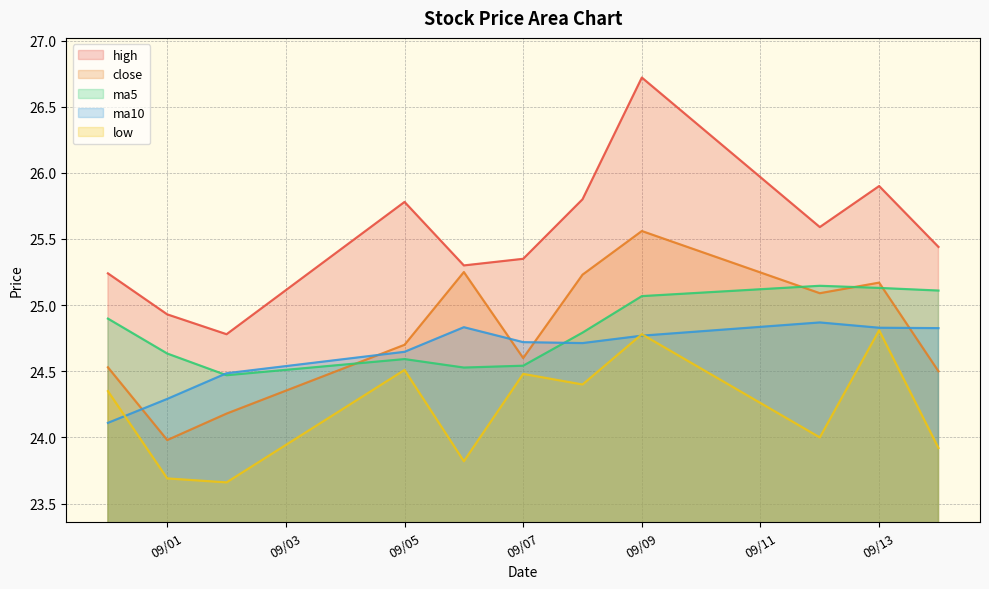

Which series has the largest range (max minus min)?

high